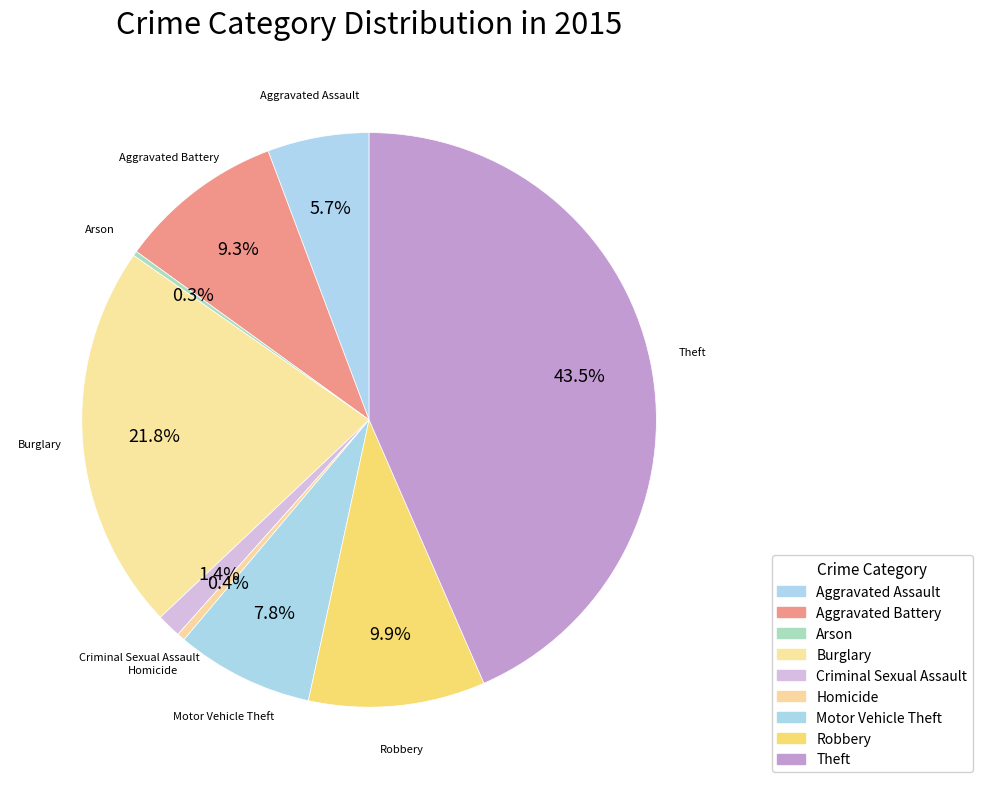

Which category has the biggest portion of the pie?

Theft